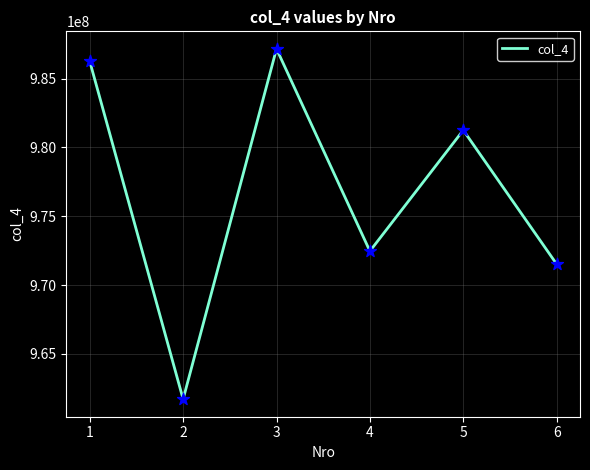

Which has a higher value, 4 or 3?

3